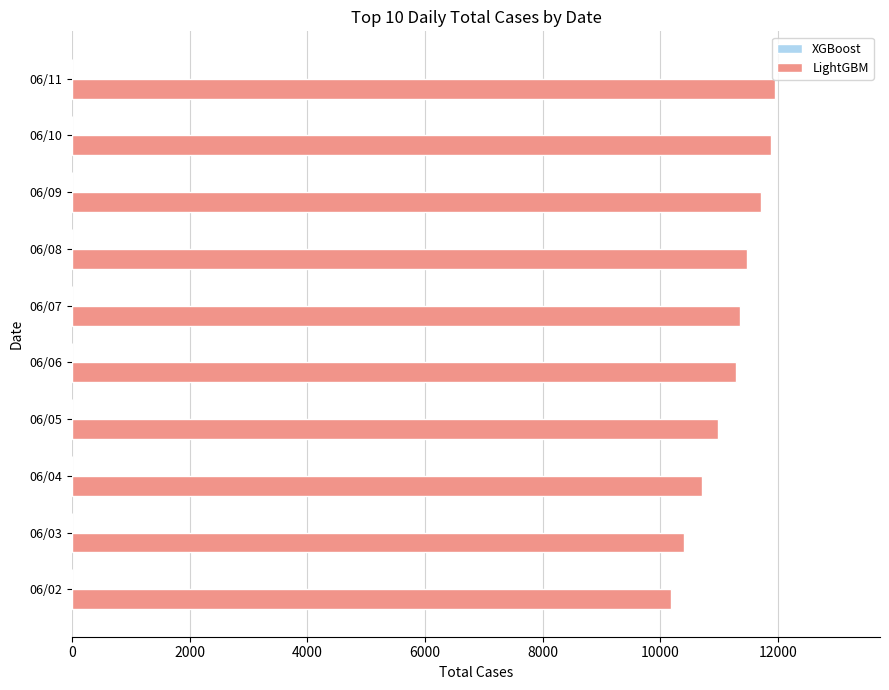

Count the number of data series in this chart.

1